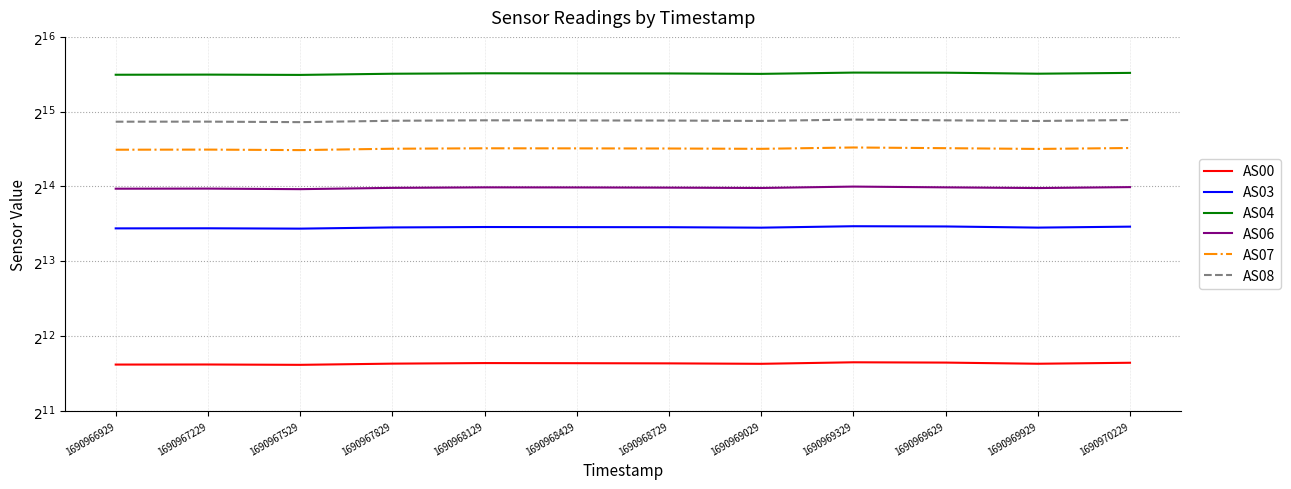

Count the number of data series in this chart.

6